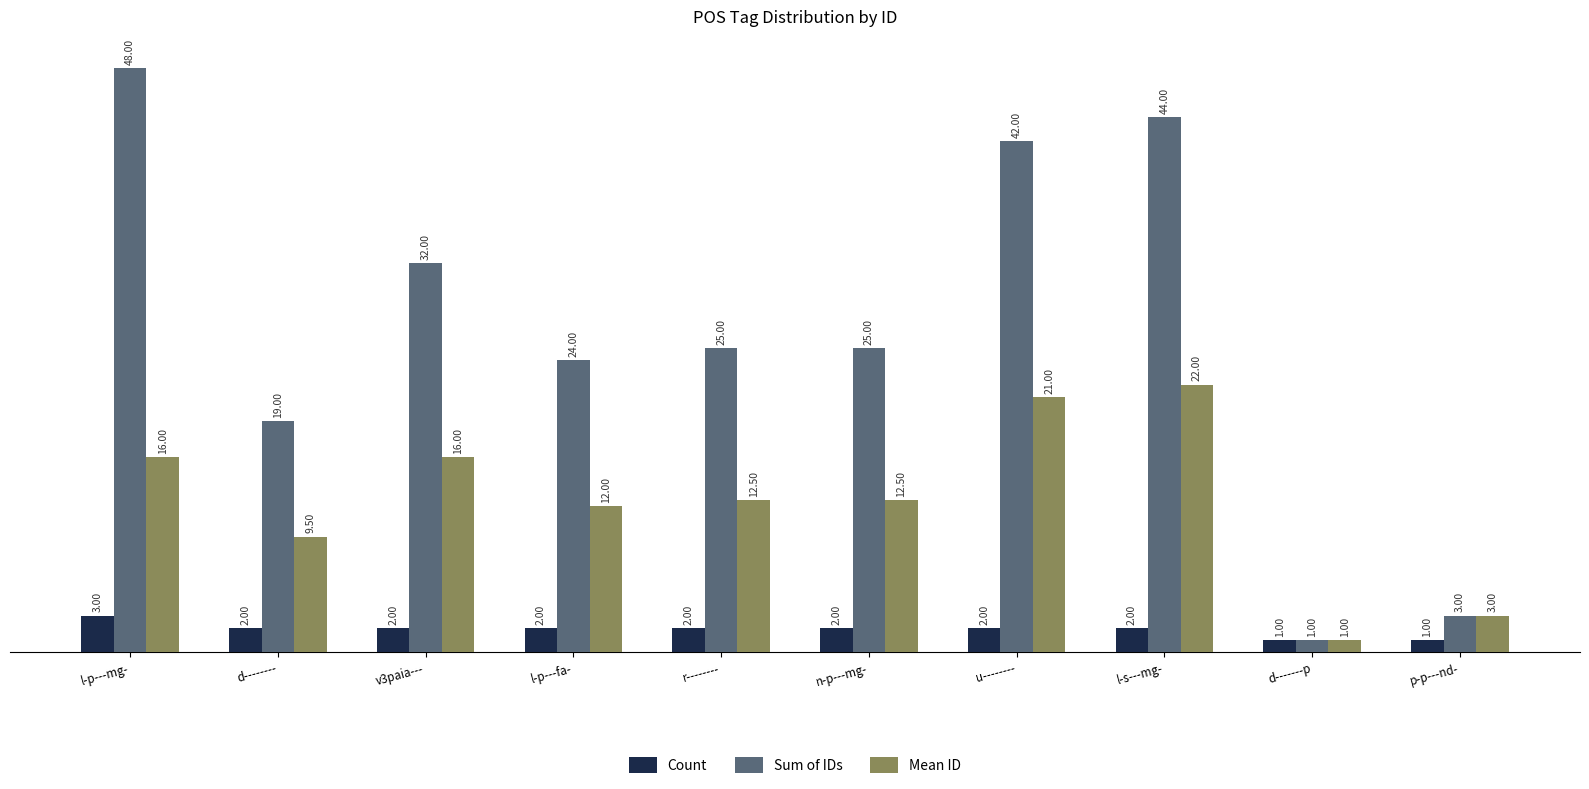

Between v3paia--- and n-p---mg-, which series saw the biggest shift?

Sum of IDs